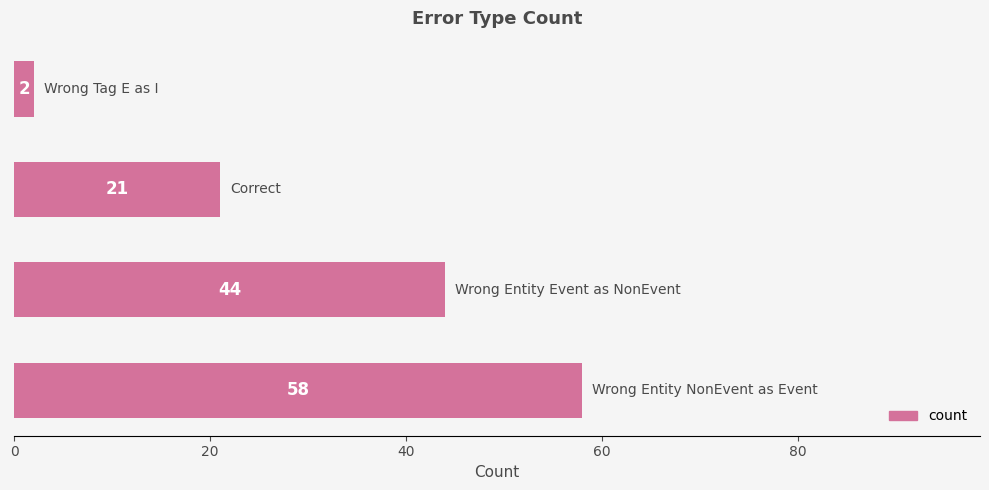

How many values are between 21 and 58?

3